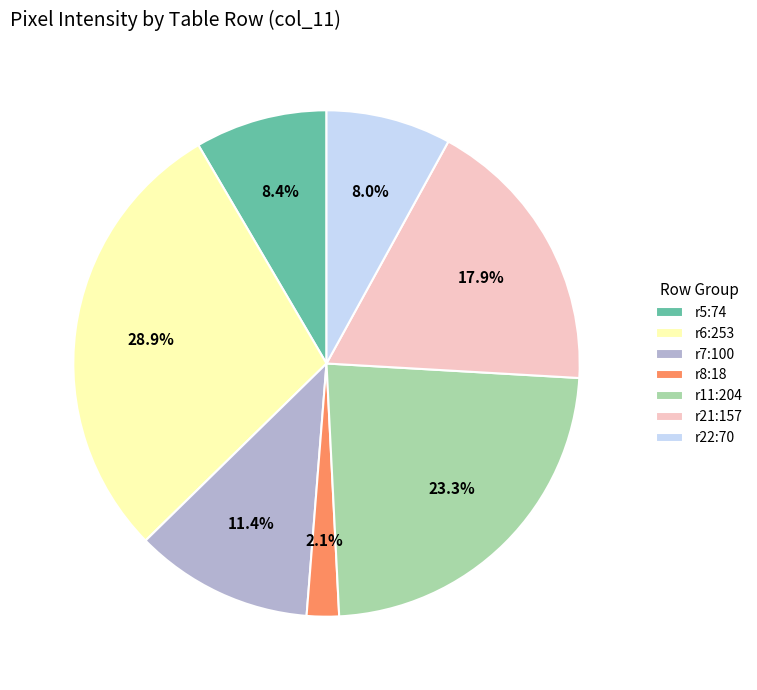

Does any single category account for the majority?

No